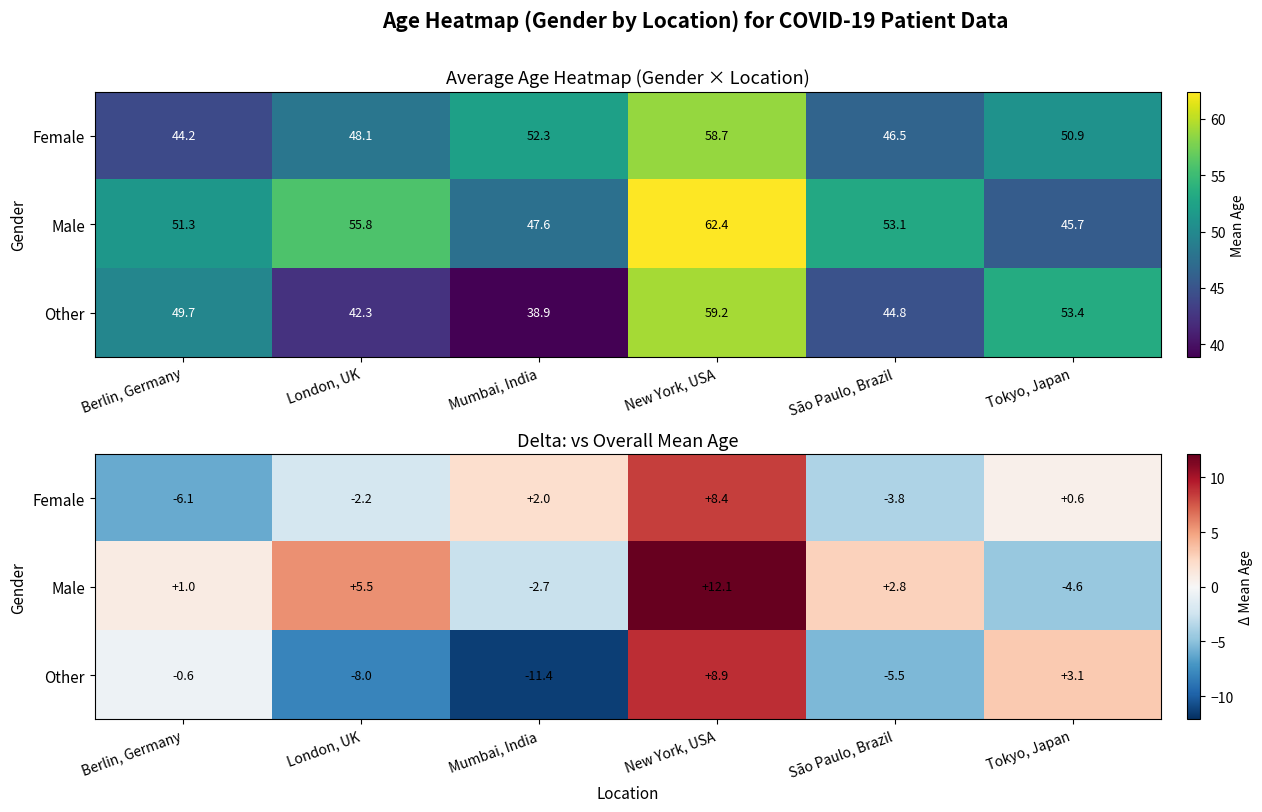

Is it true that Other equals -2.2 at London, UK?

False